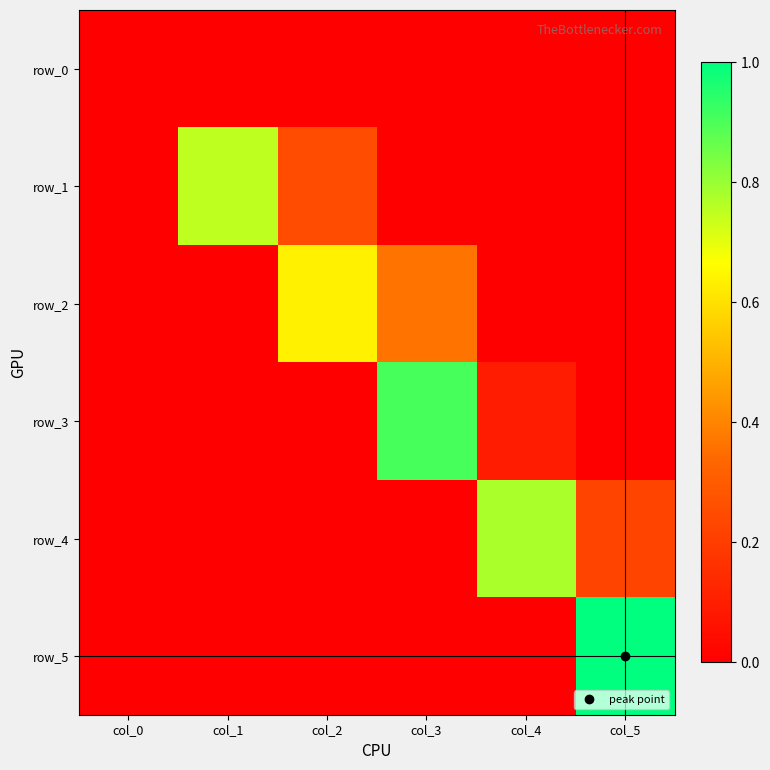

Which has a higher value, col_2 or col_5?

col_2